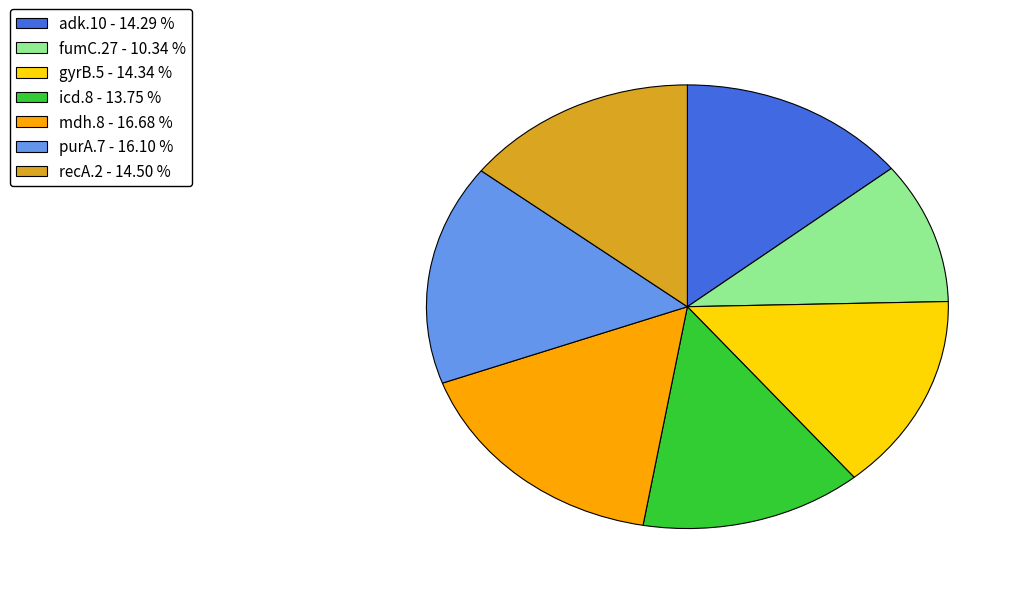

The purA.7 slice represents 4% of the pie. True or false?

False